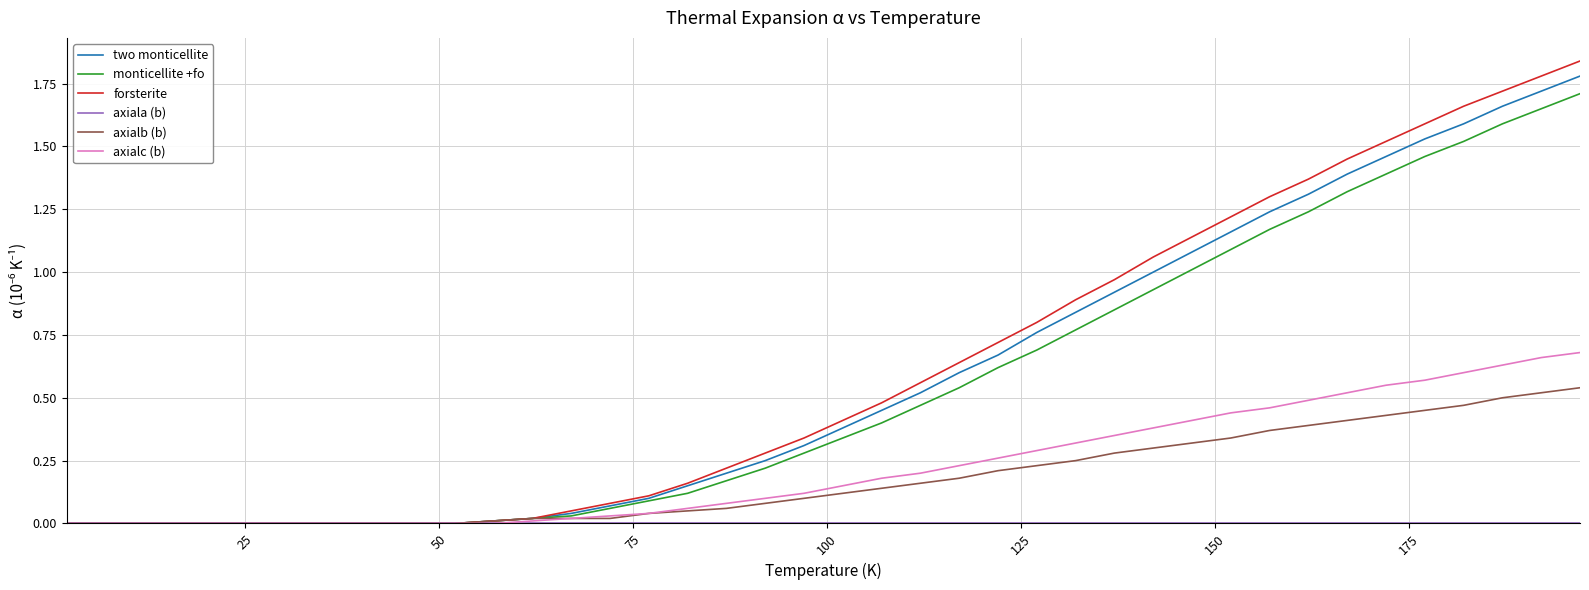

Which series has the largest range (max minus min)?

forsterite